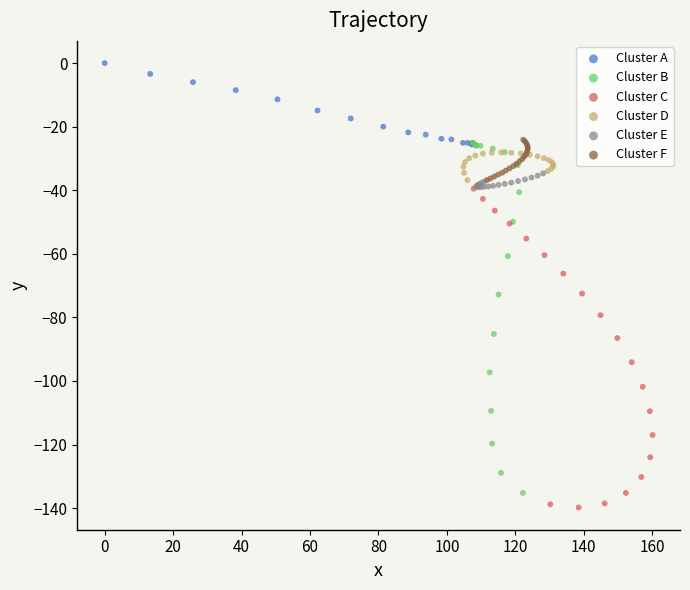

Which series reaches the minimum Y coordinate?

Cluster C